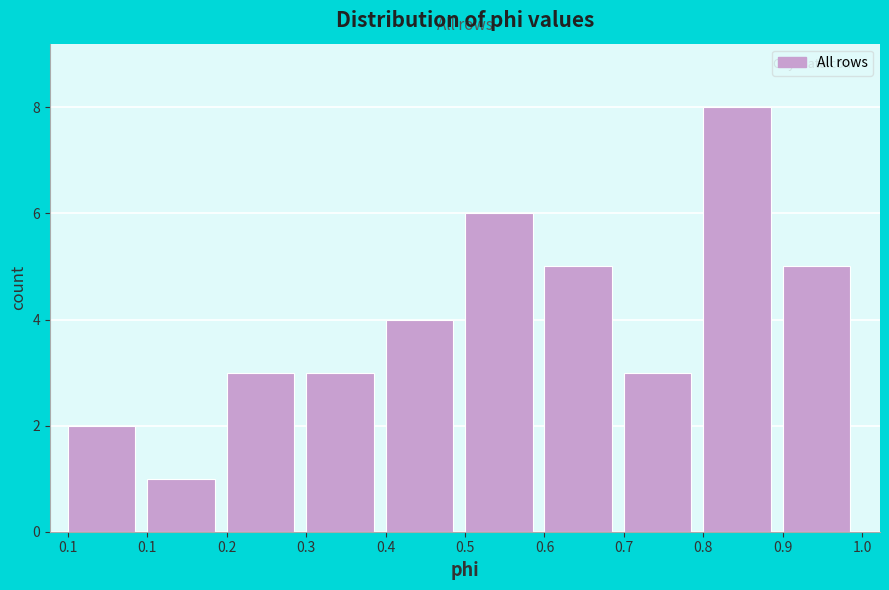

Are the bars horizontal?

No